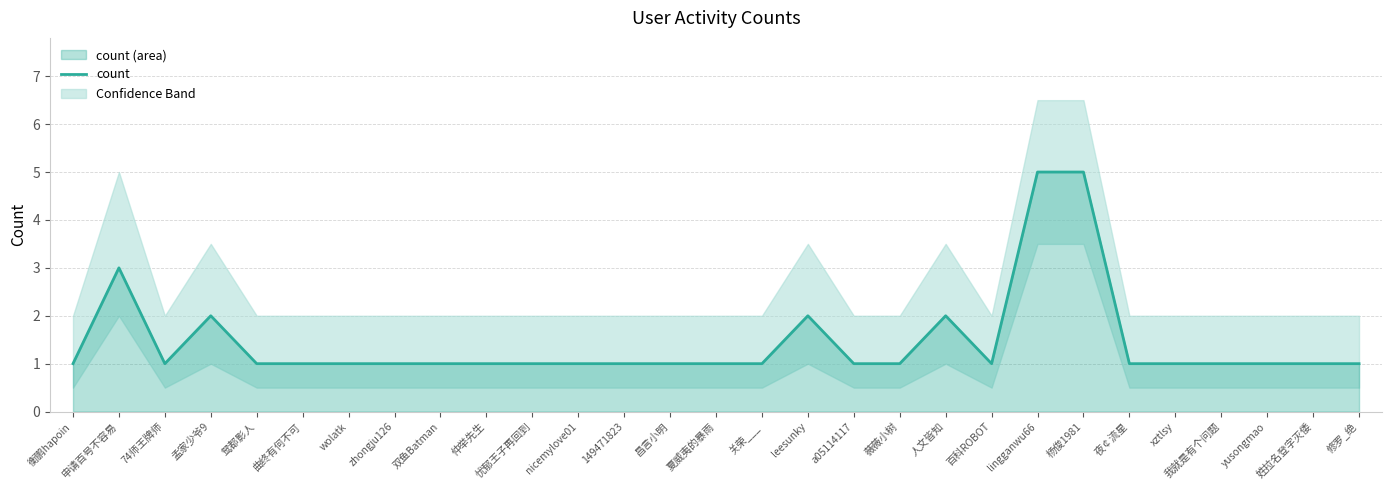

True or false: there are more than 0 points higher than both neighbors.

True